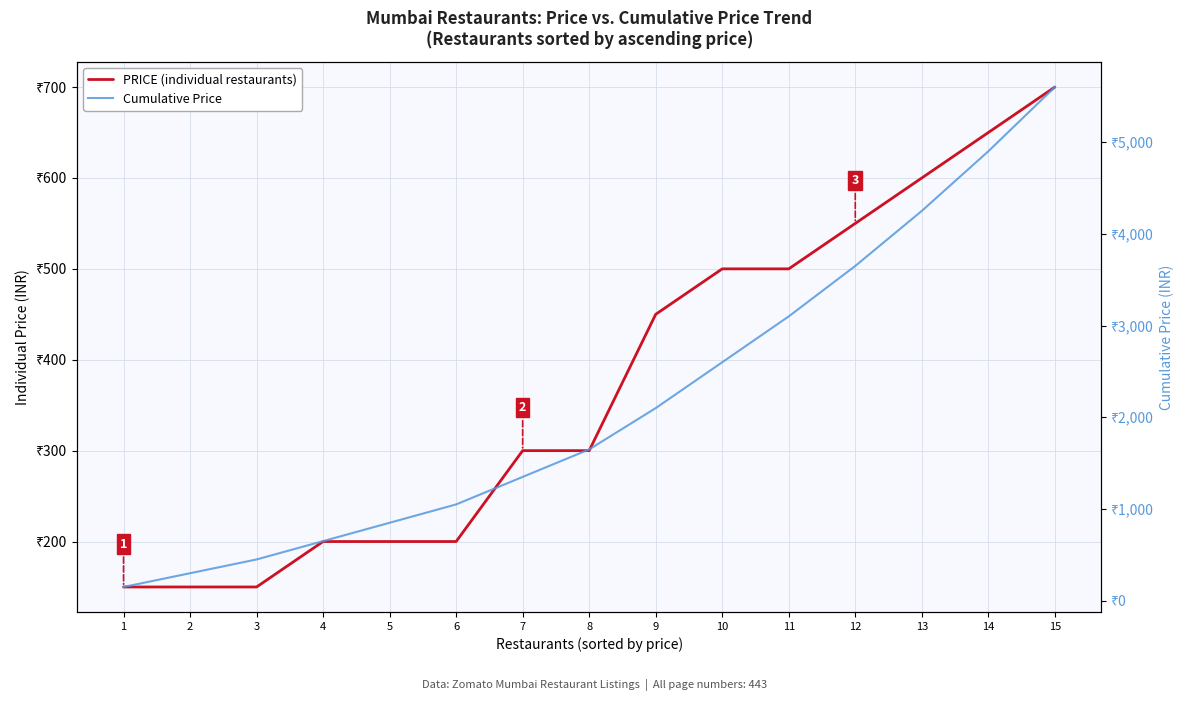

Which series has the largest total across all categories?

Cumulative Price